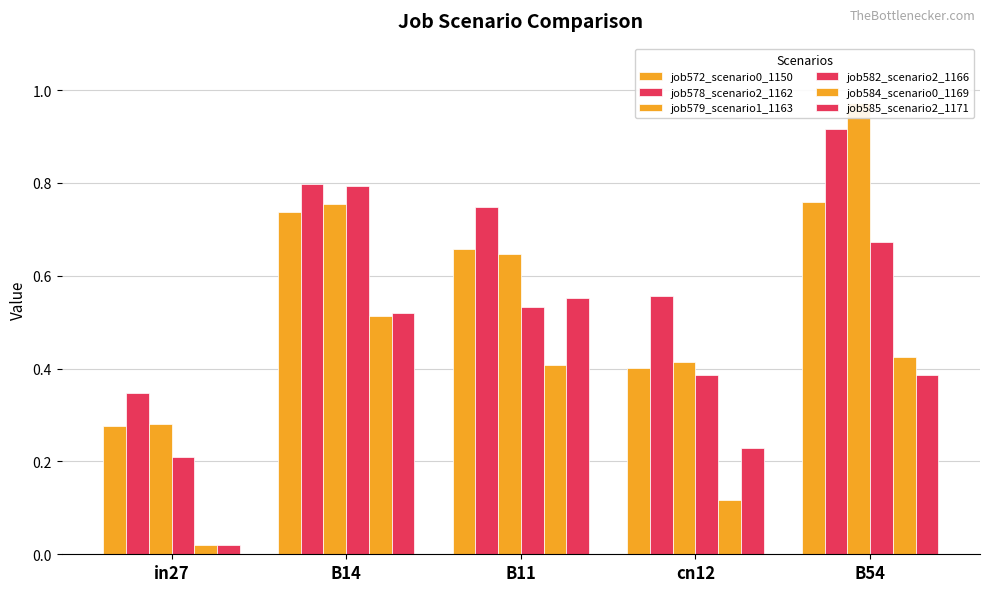

Count the job578_scenario2_1162 values in the range 0 to 1.

5